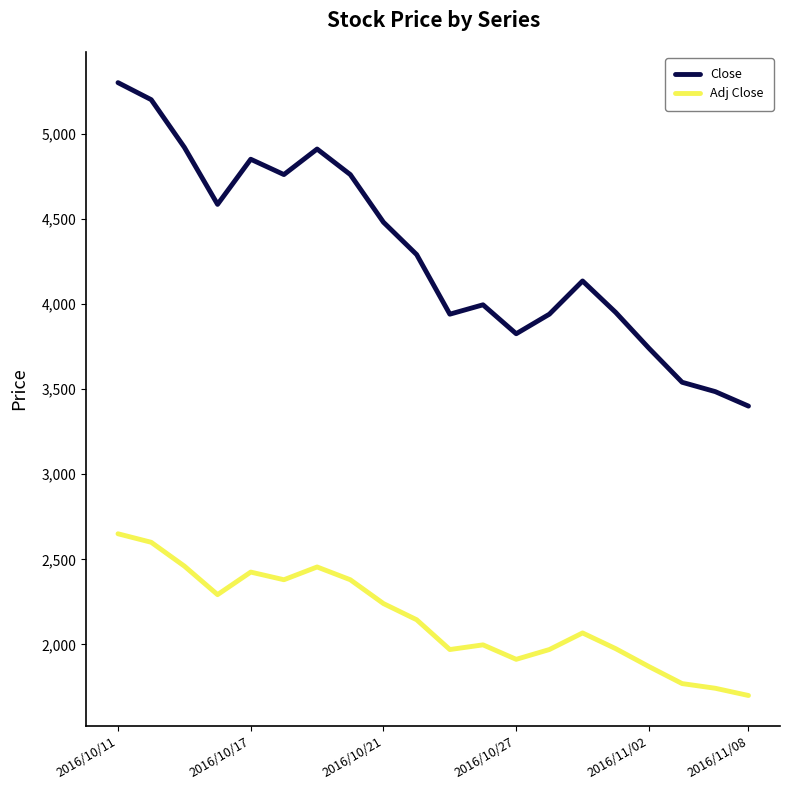

Which series has the largest total across all categories?

Close